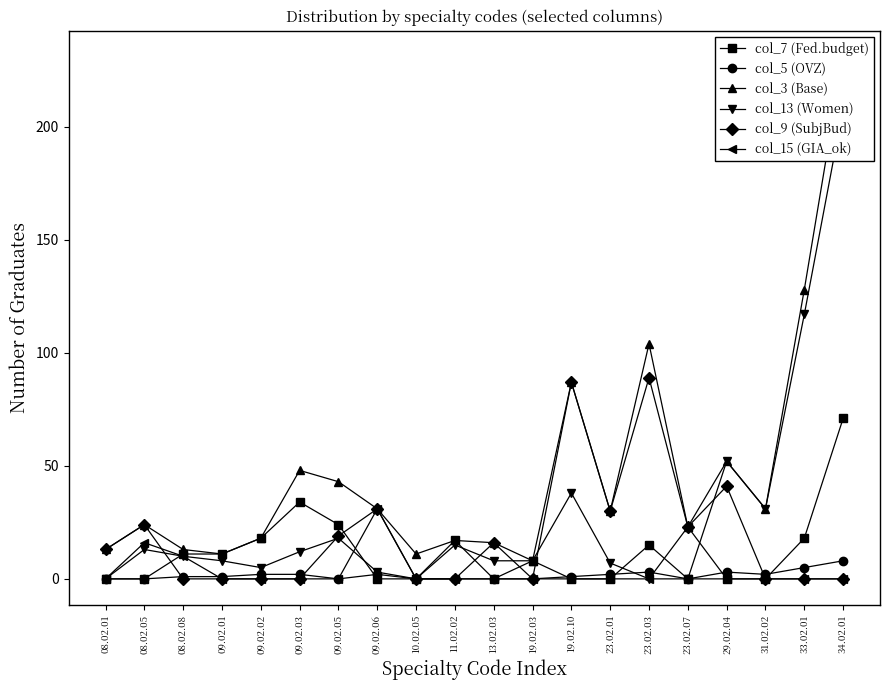

Rank the series by their maximum value, from lowest to highest.

col_5 (OVZ), col_15 (GIA_ok), col_7 (Fed.budget), col_9 (SubjBud), col_13 (Women), col_3 (Base)